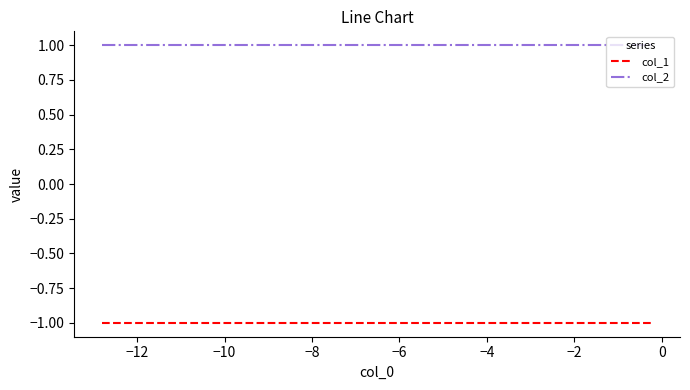

True or false: col_1 and col_2 cross at least once.

False